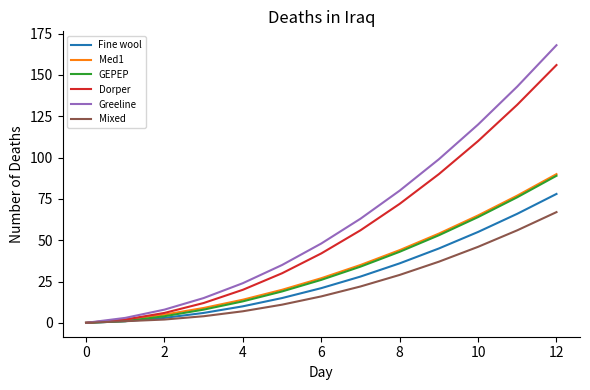

Which series has the widest spread of values?

Greeline